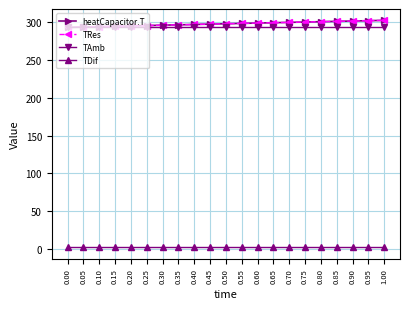

How many lines are shown in the chart?

4